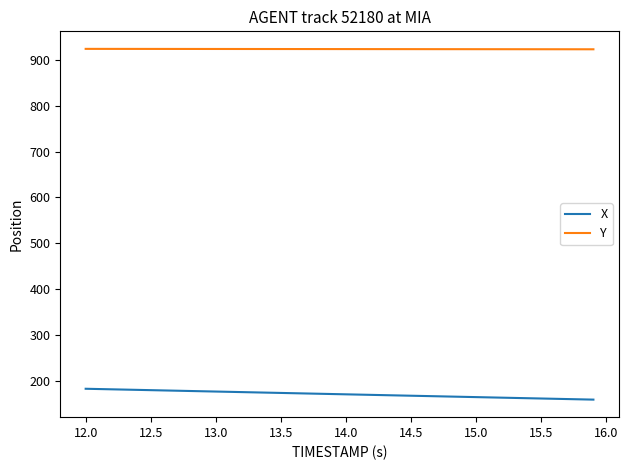

List the series in order of their peak value, highest first.

Y, X